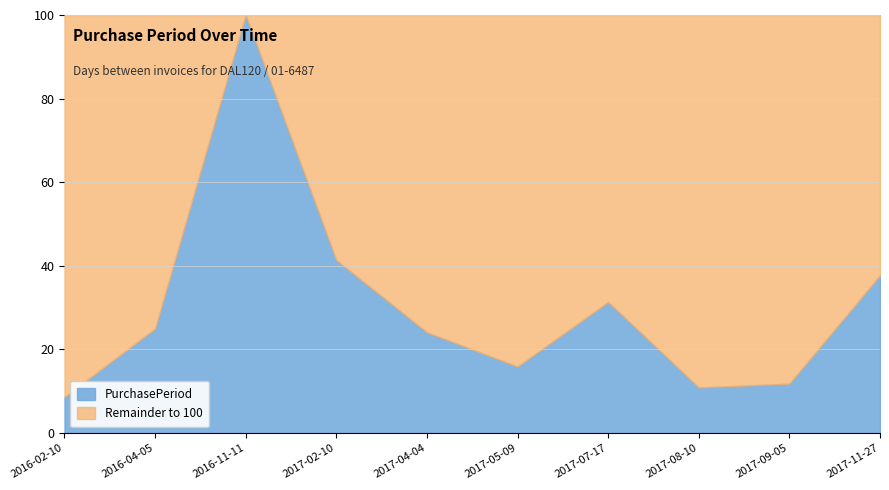

Reading left to right, list the values for the PurchasePeriod series.

2016-02-10=8.6	2016-04-05=25.0	2016-11-11=100.0	2017-02-10=41.4	2017-04-04=24.1	2017-05-09=15.9	2017-07-17=31.4	2017-08-10=10.9	2017-09-05=11.8	2017-11-27=37.7